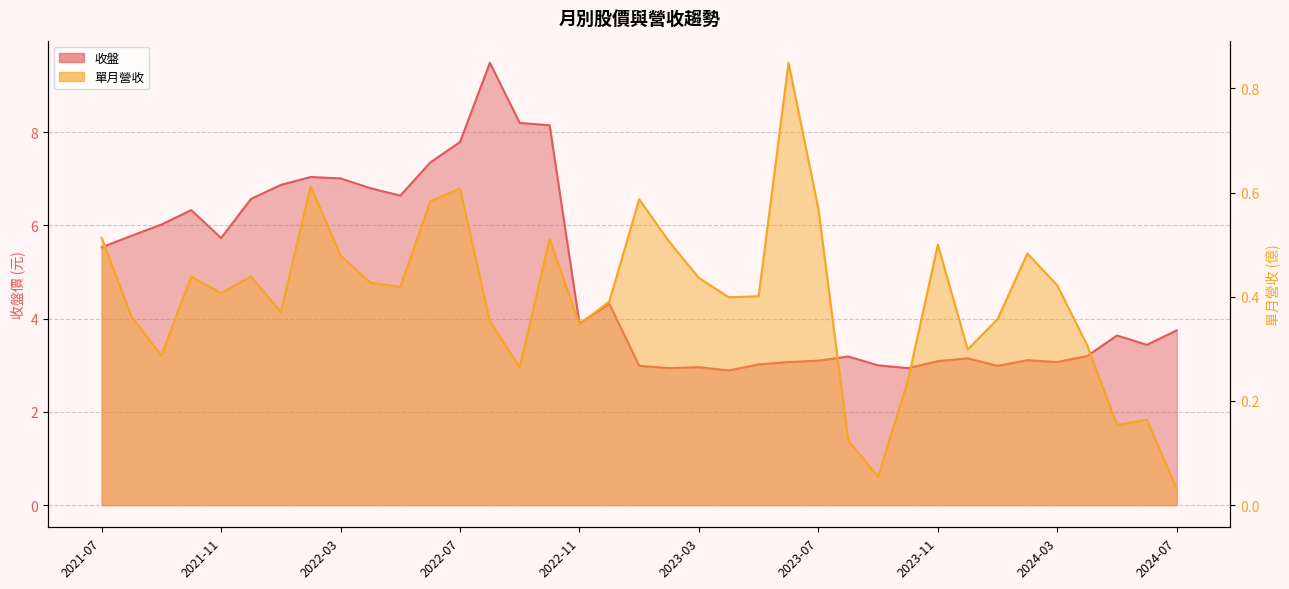

Reading left to right, transcribe all the data shown in this chart.

收盤: 5.5	5.8	6.0	6.3	5.7	6.6	6.9	7.0	7.0	6.8	6.6	7.3	7.8	9.5	8.2	8.2	3.9	4.3	3.0	2.9	3.0	2.9	3.0	3.1	3.1	3.2	3.0	2.9	3.1	3.1	3.0	3.1	3.1	3.2	3.6	3.4	3.8
單月營收: 0.5	0.4	0.3	0.4	0.4	0.4	0.4	0.6	0.5	0.4	0.4	0.6	0.6	0.4	0.3	0.5	0.3	0.4	0.6	0.5	0.4	0.4	0.4	0.8	0.6	0.1	0.1	0.2	0.5	0.3	0.4	0.5	0.4	0.3	0.2	0.2	0.0